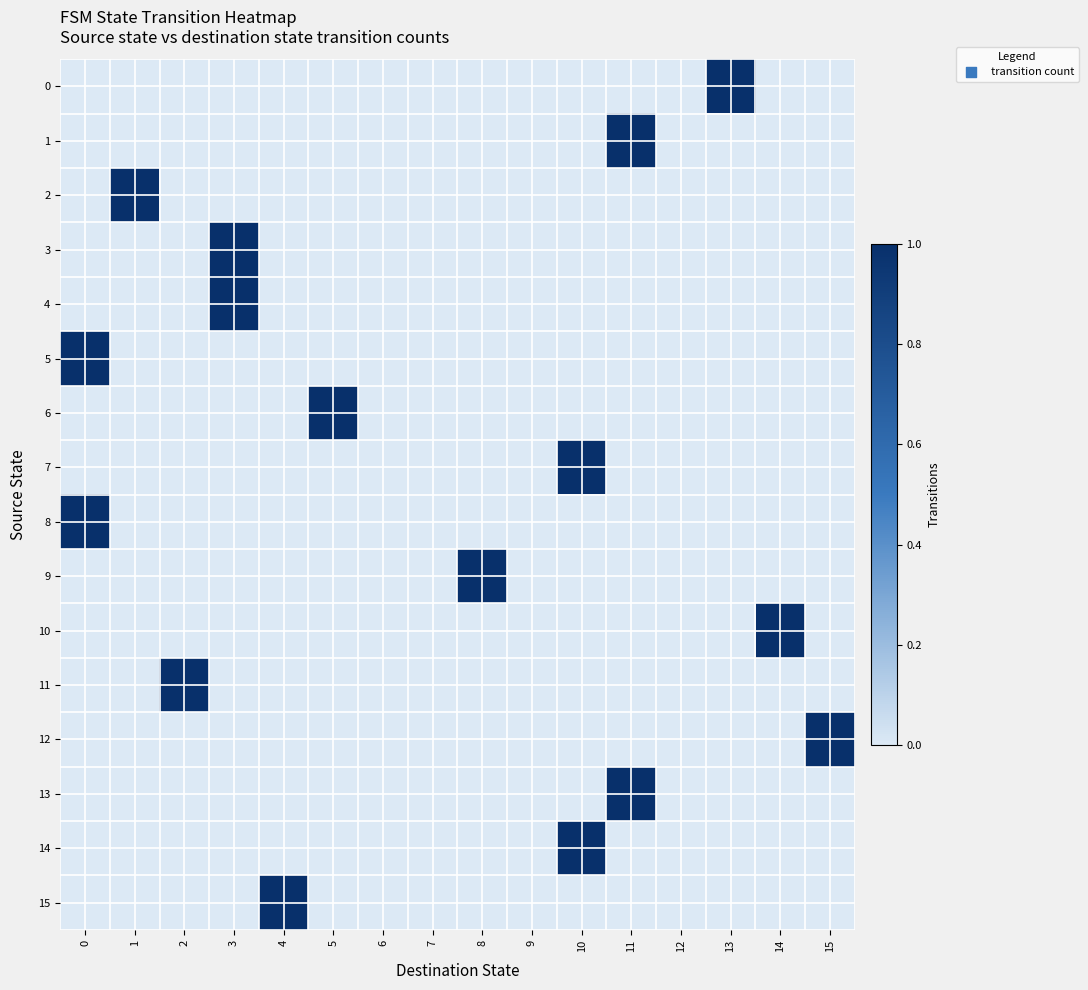

Rank the series at 9 from lowest to highest value.

0, 1, 2, 3, 4, 5, 6, 7, 8, 9, 10, 11, 12, 13, 14, 15